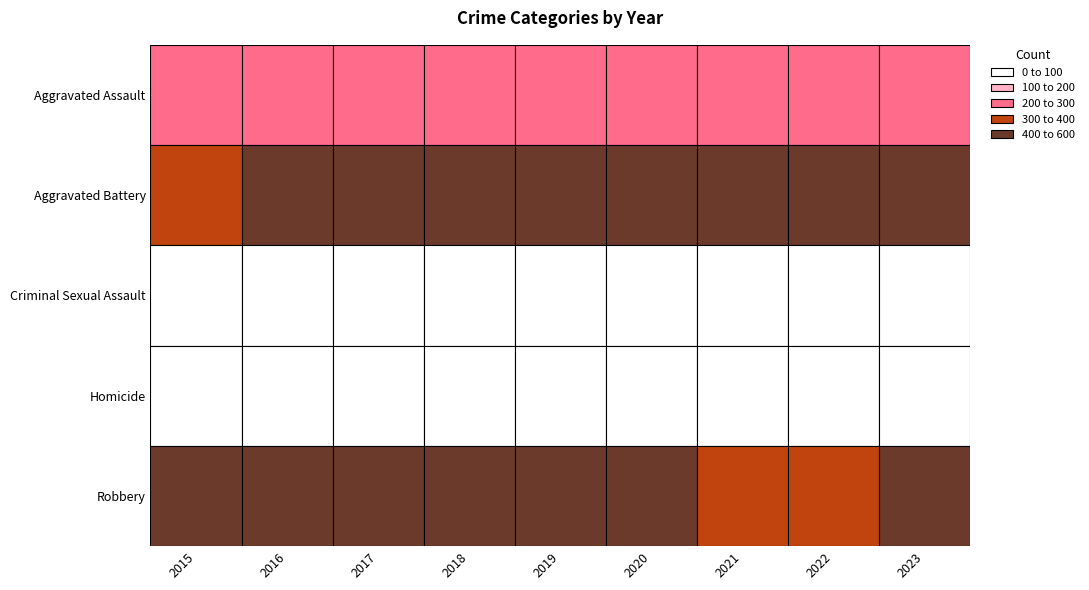

The value of Aggravated Battery at 2019 is 134. True or false?

False